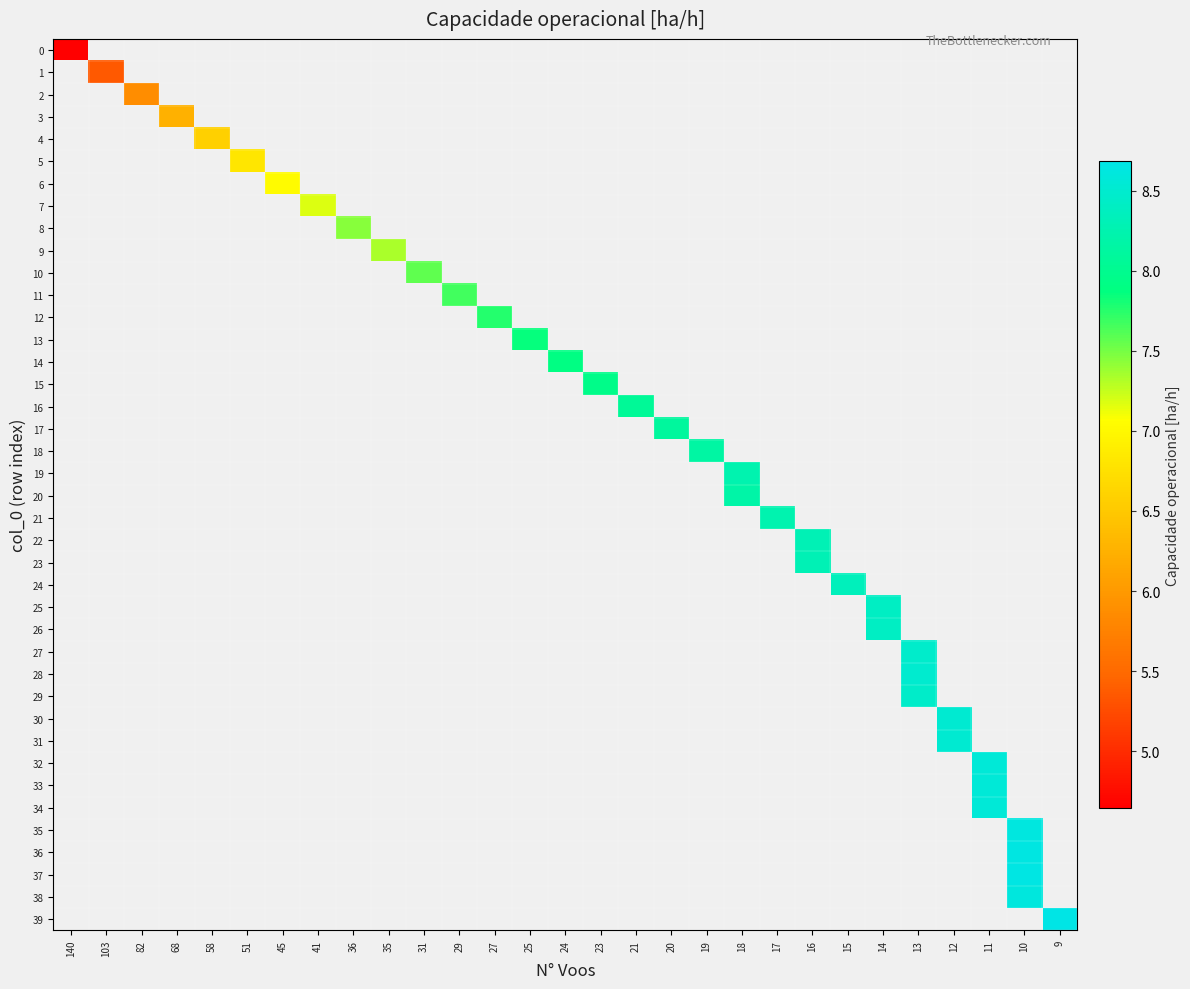

List the series in order of their peak value, lowest first.

0, 1, 2, 3, 4, 5, 6, 7, 8, 9, 10, 11, 12, 13, 14, 15, 16, 17, 18, 19, 20, 21, 22, 23, 24, 25, 26, 27, 28, 29, 30, 31, 32, 33, 34, 35, 36, 37, 38, 39